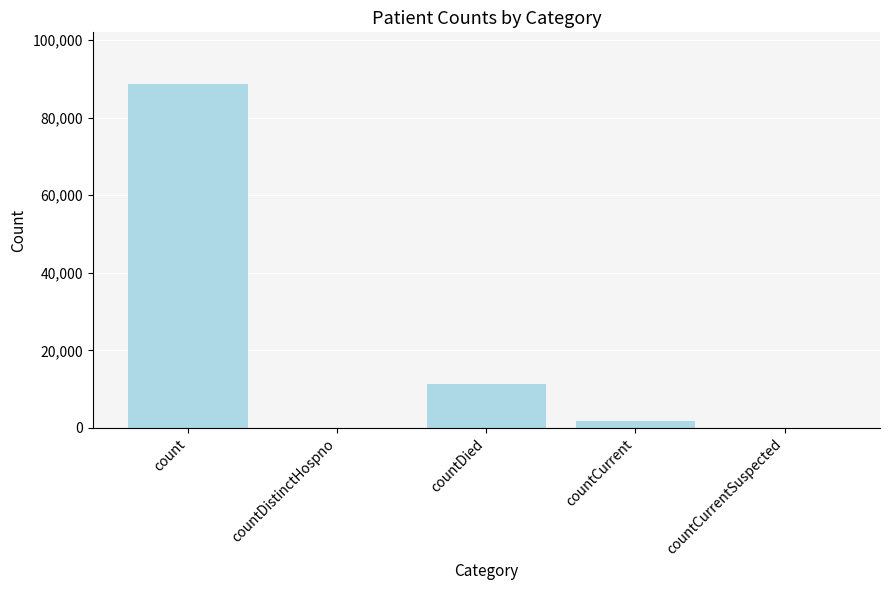

Are the bars horizontal?

No